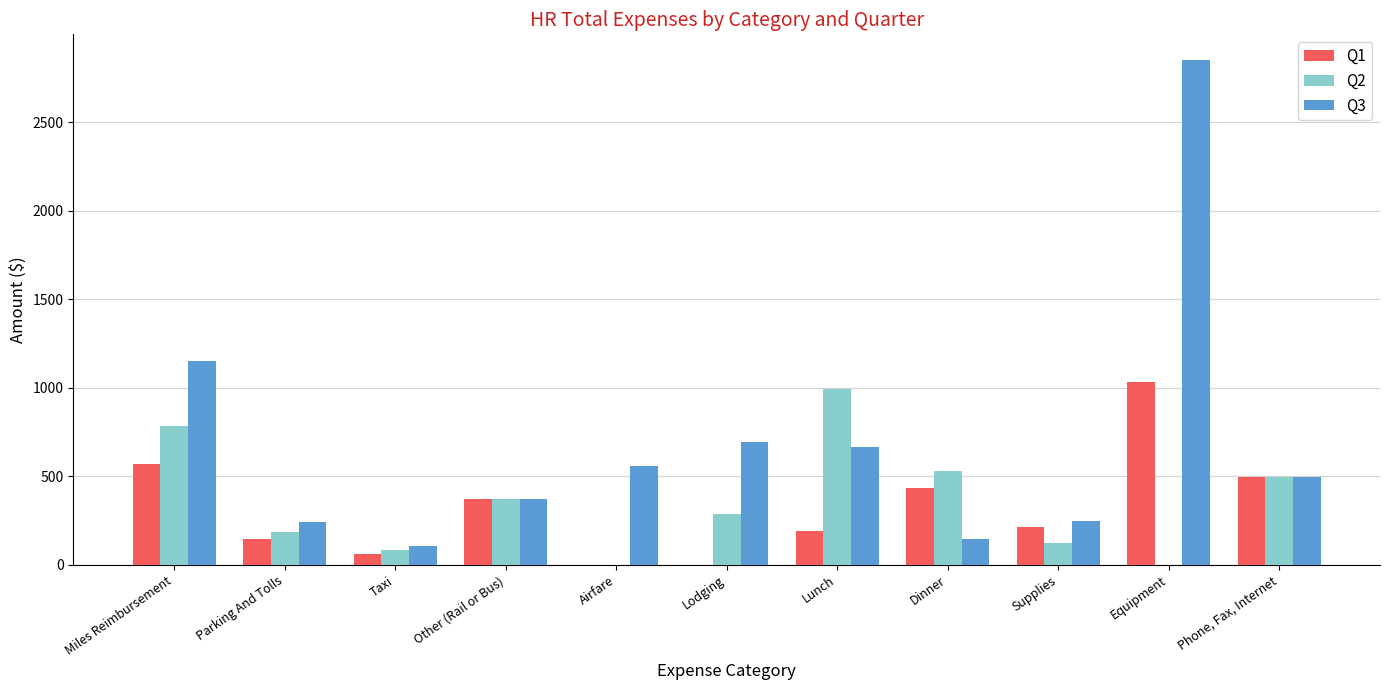

What is the highest value of the Q2 series?

991.5